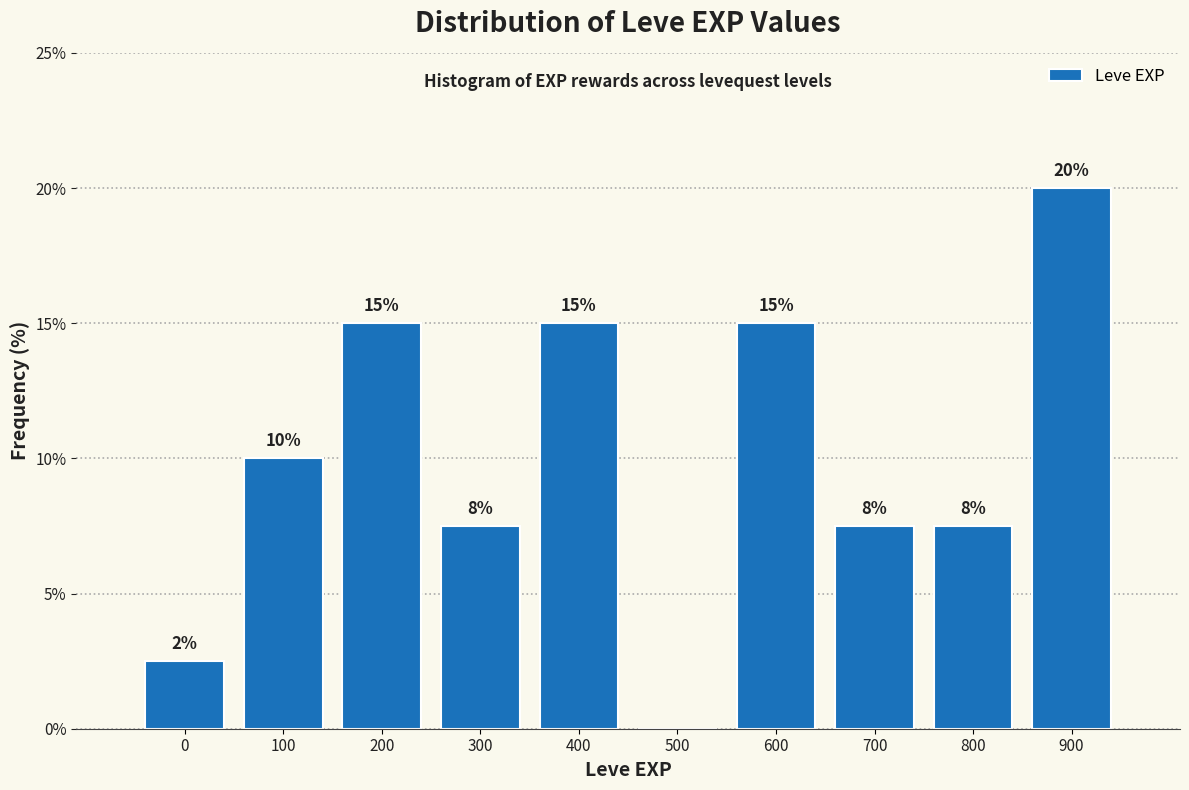

Which category has the highest value across all series?

900